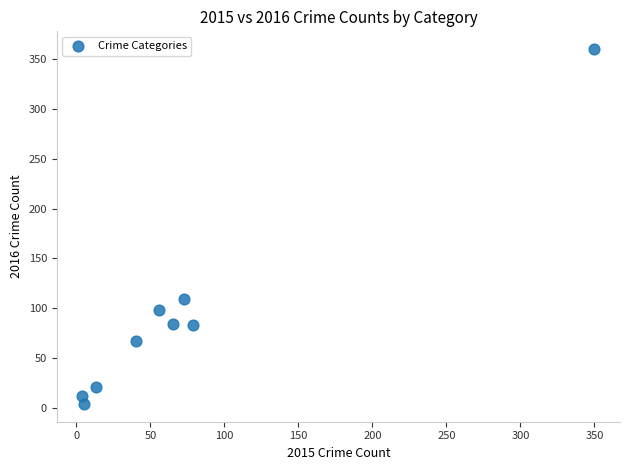

What Y value in the scatter plot is closest to 182?

109